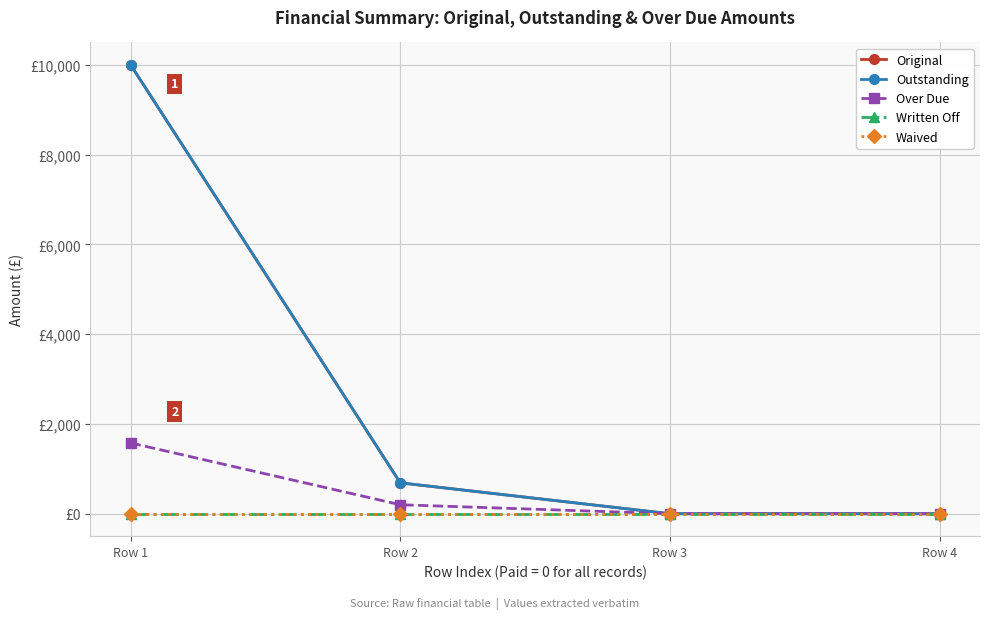

Does the chart have visible grid lines?

Yes